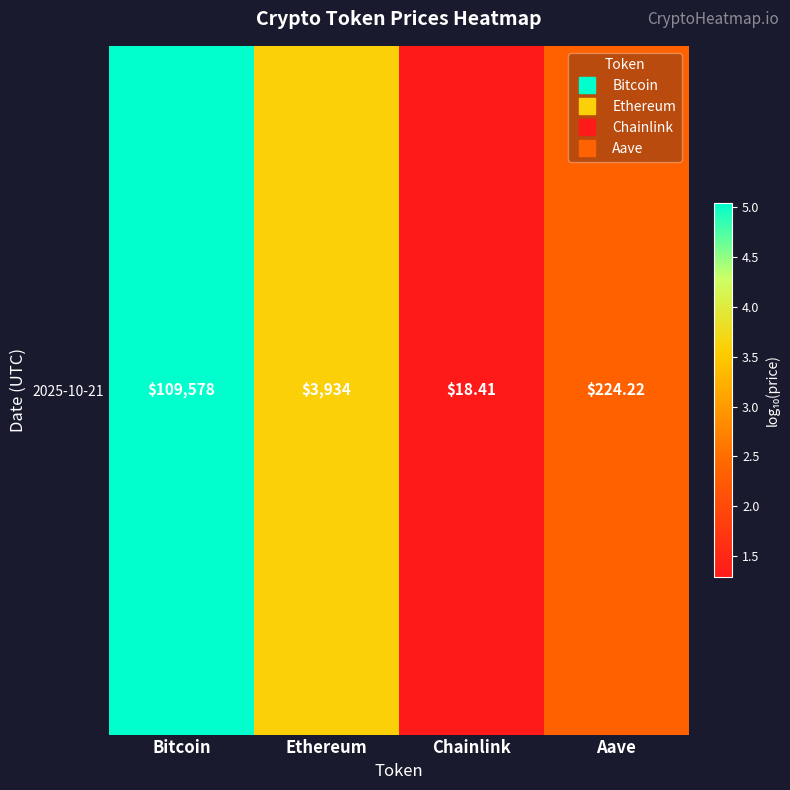

True or false: the data shows 2.4 at Aave.

True